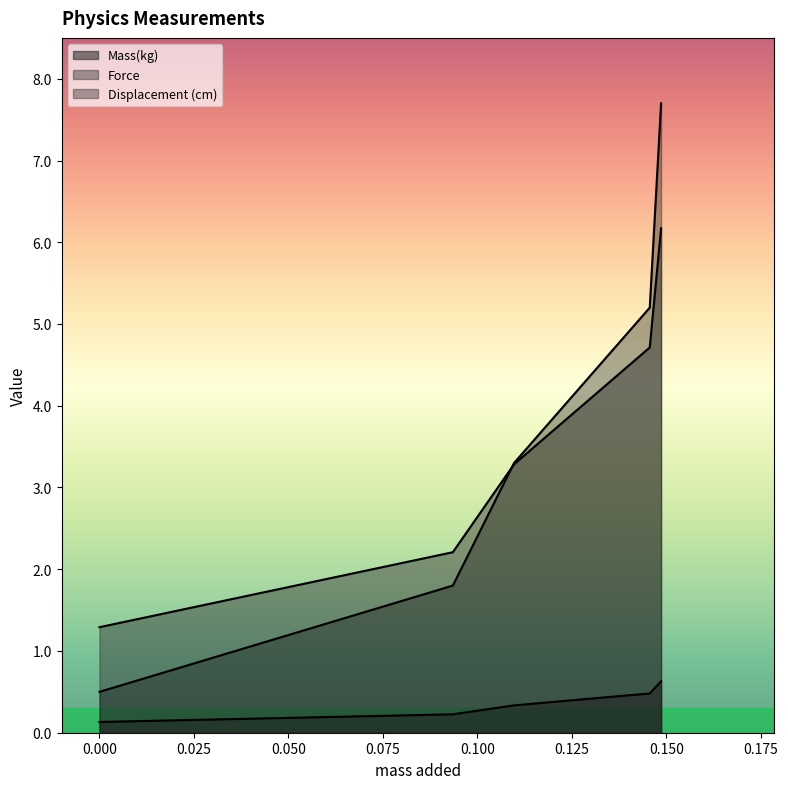

Reading left to right, extract all data points from this chart.

Mass(kg): 0.1	0.2	0.3	0.5	0.6
Force: 1.3	2.2	3.3	4.7	6.2
Displacement (cm): 0.5	1.8	3.3	5.2	7.7